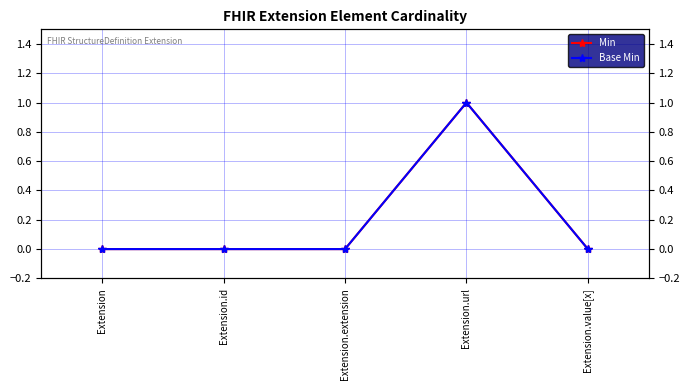

Count the Base Min values in the range 0 to 1.

5